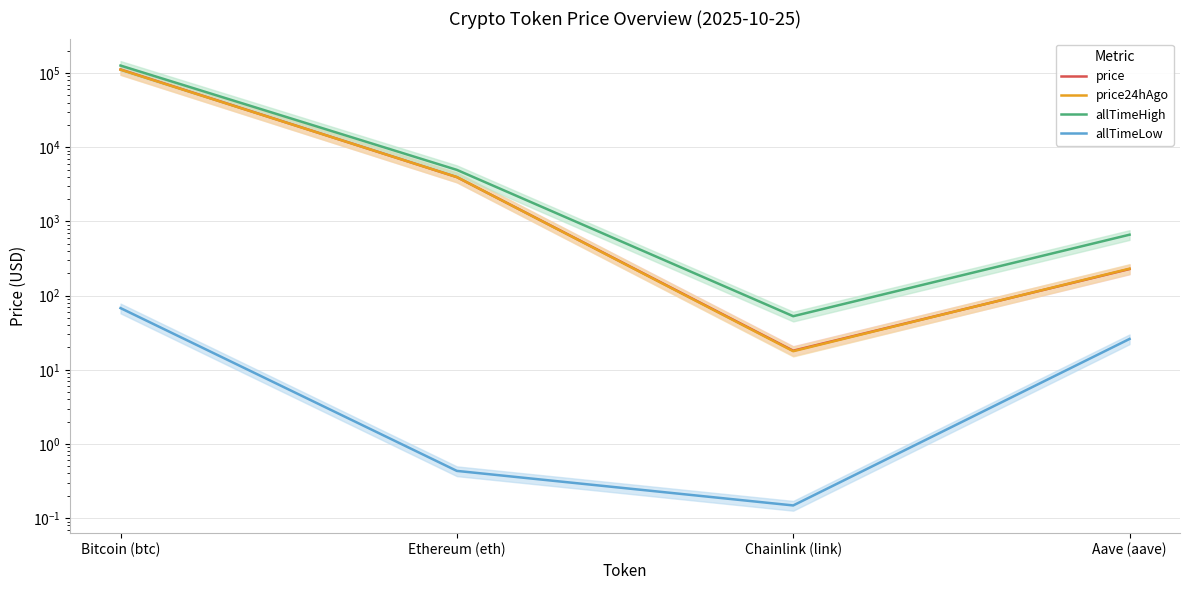

Which series has the largest range (max minus min)?

allTimeHigh